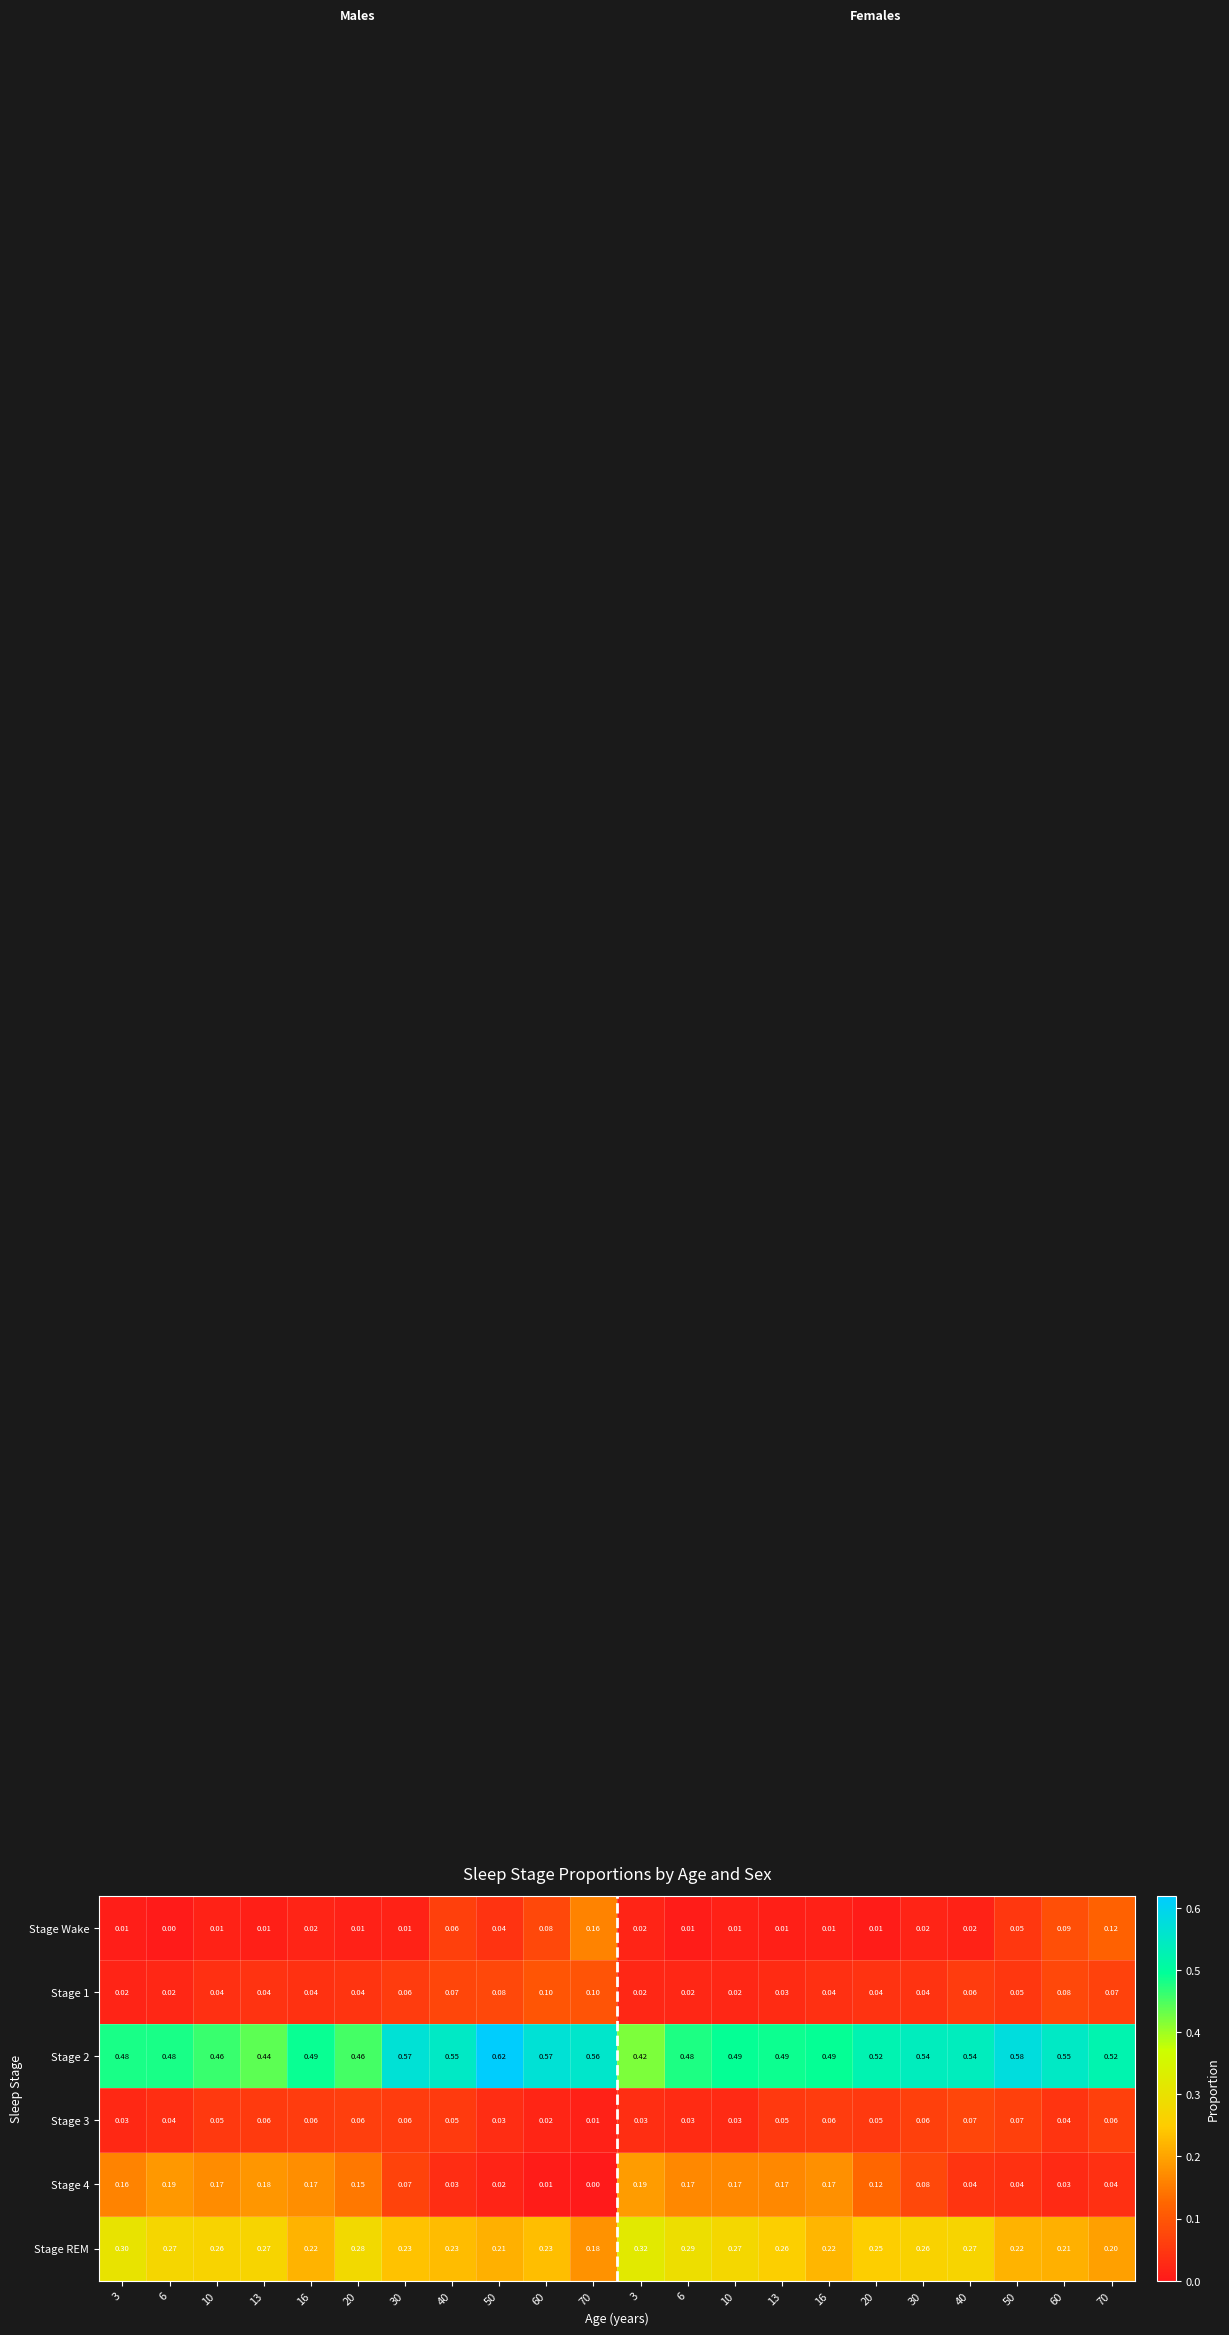

How many data points in Stage Wake are above 0?

21